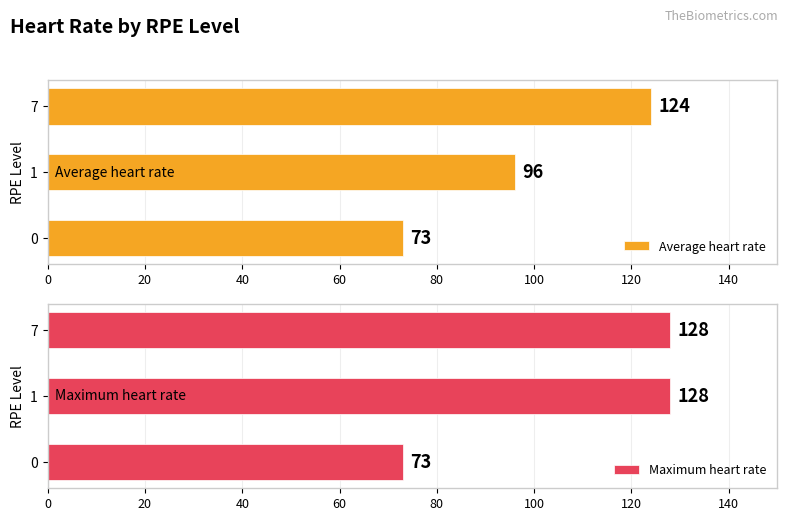

What are all the series names shown in the legend?

Average heart rate, Maximum heart rate